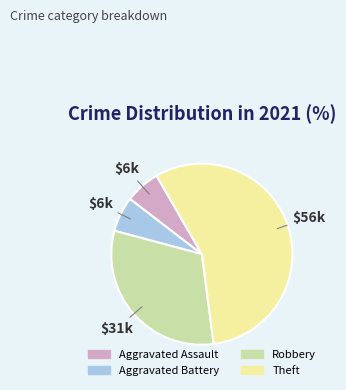

Which has a higher value, Aggravated Assault or Theft?

Theft